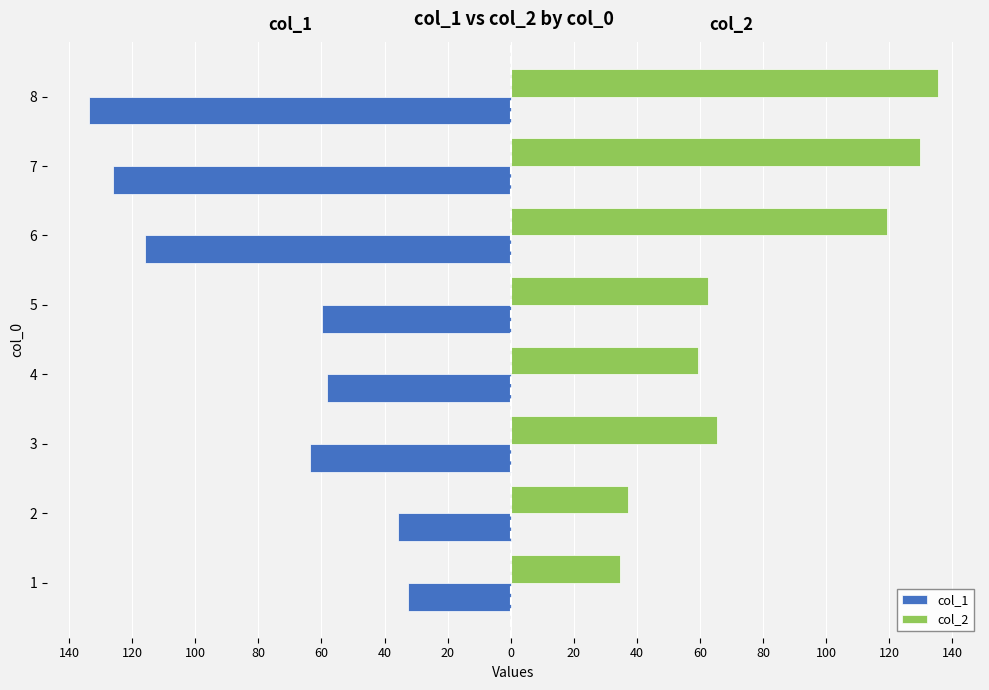

What are all the series names shown in the legend?

col_1, col_2